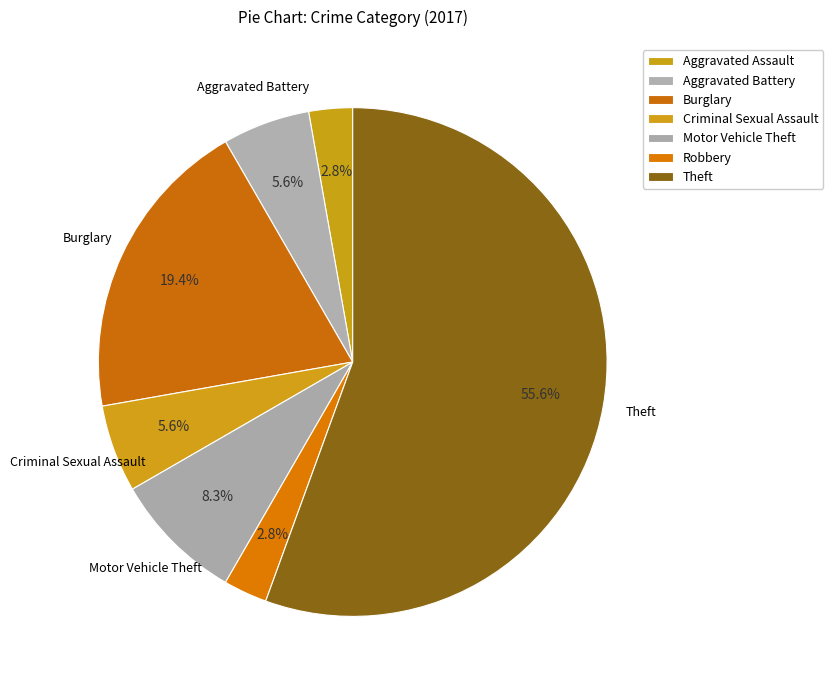

What percentage is the Criminal Sexual Assault slice, to the nearest percent?

6%